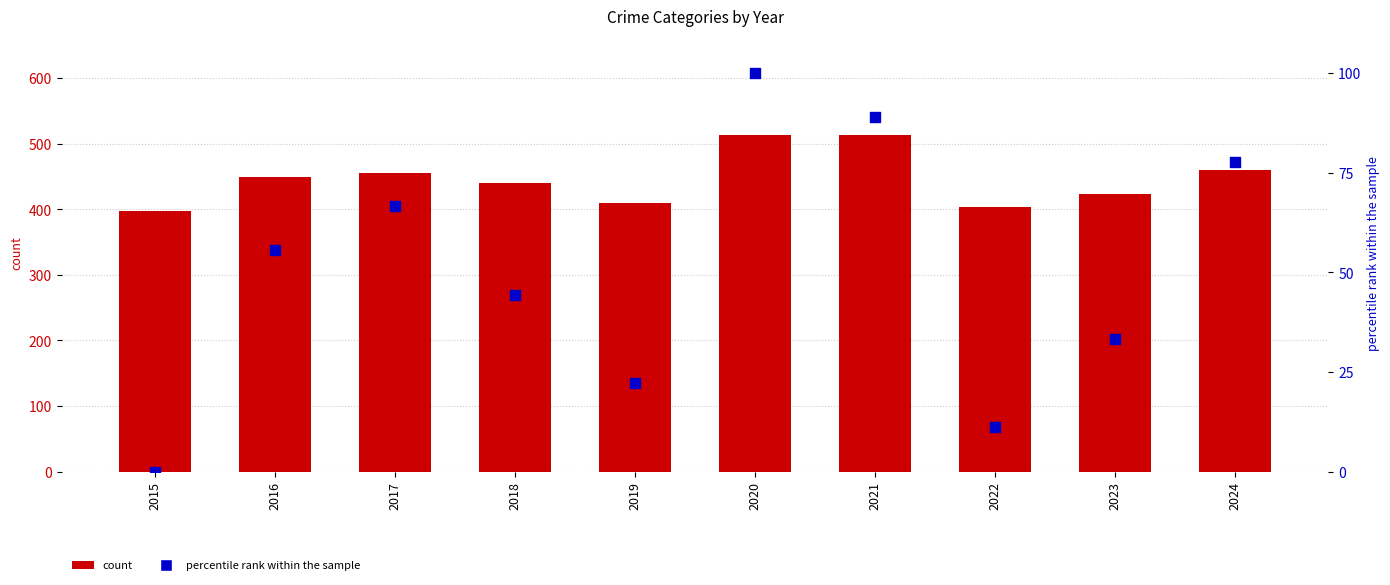

Which series contains the lowest Y value?

percentile rank within the sample